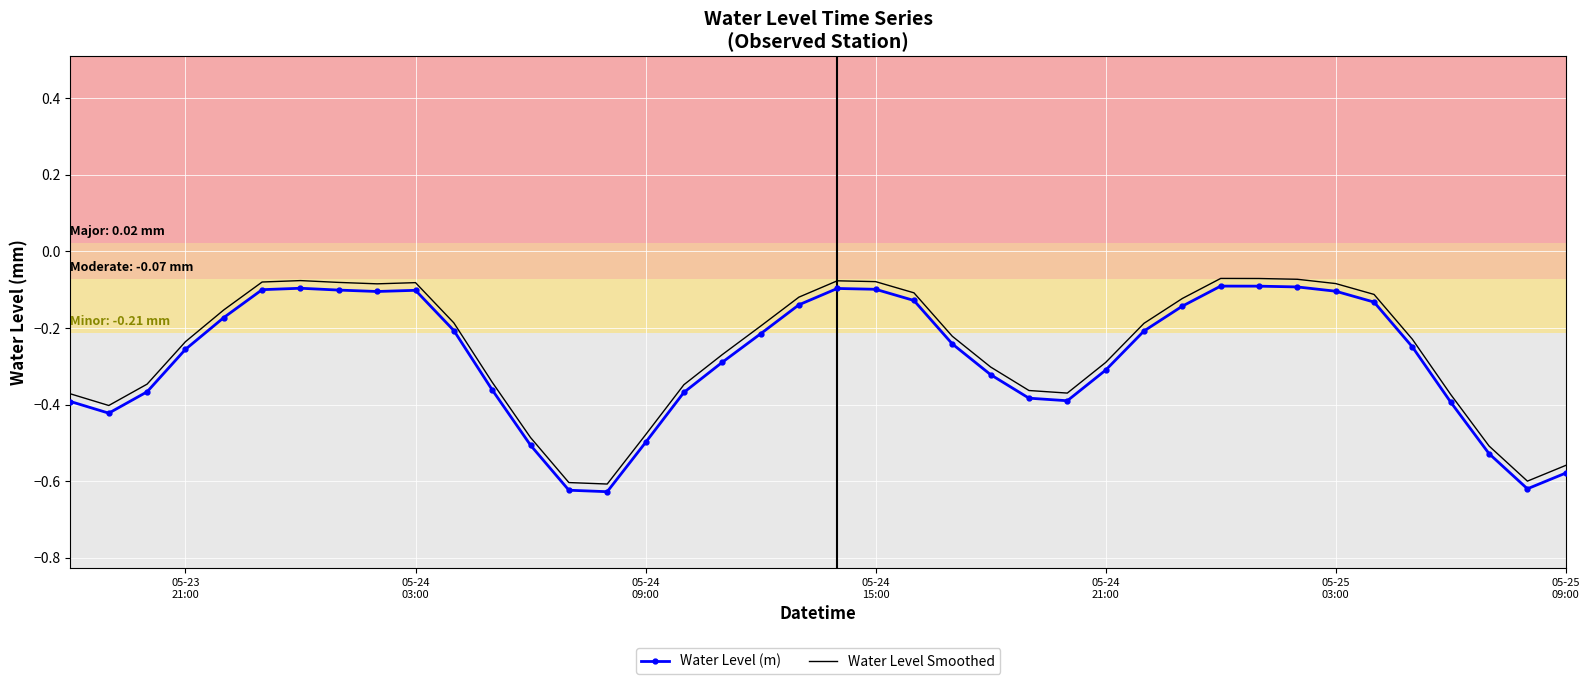

Count the number of data series in this chart.

2